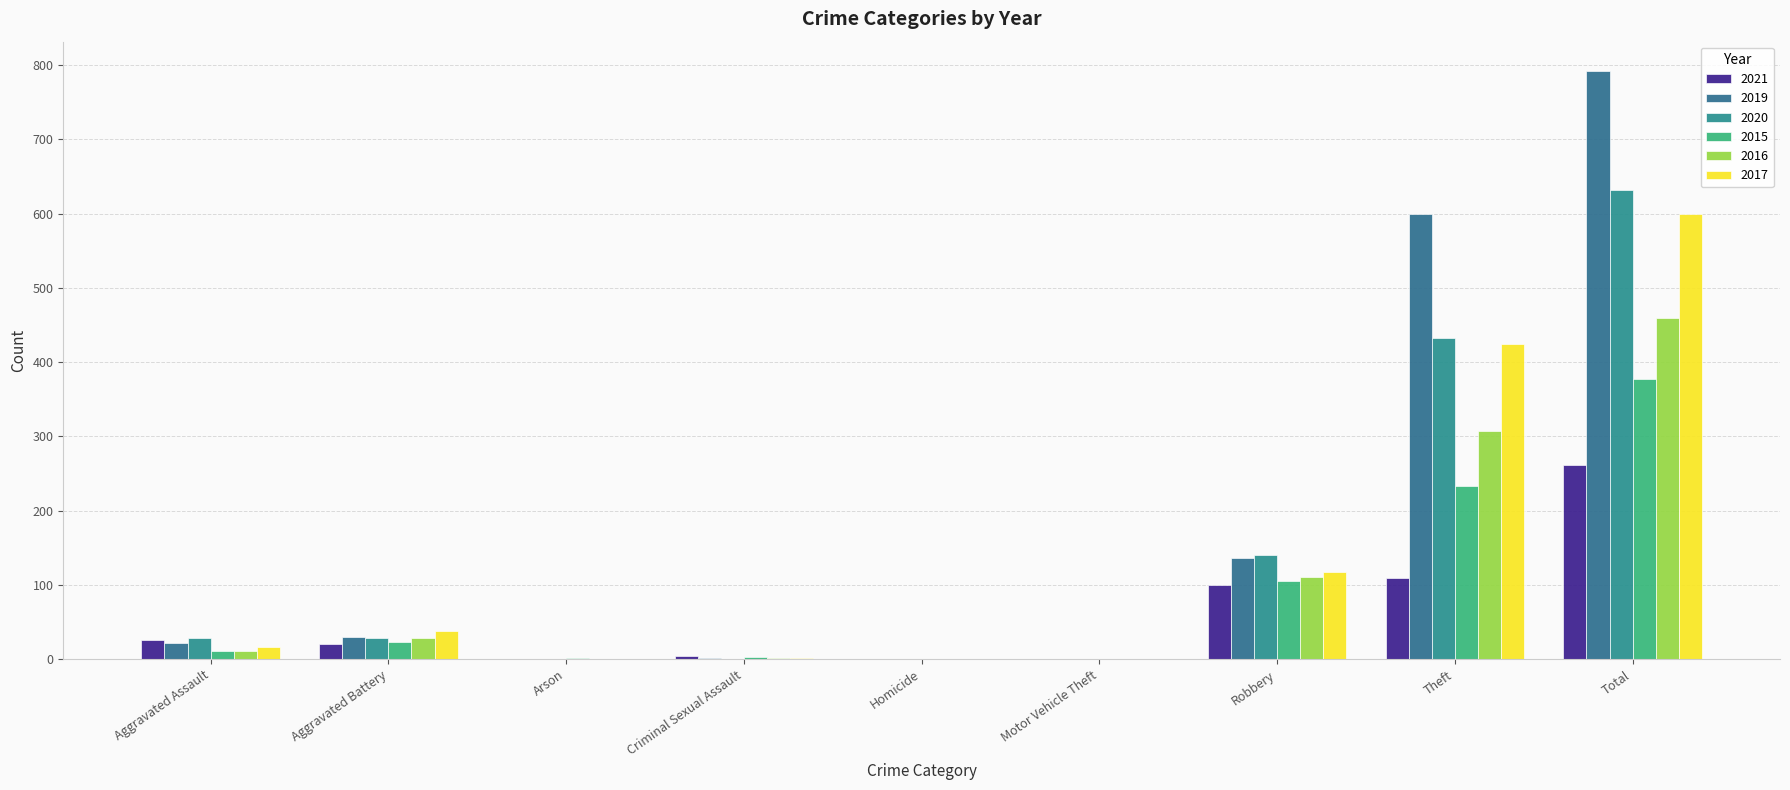

At which category does the chart reach its peak across all series?

Total